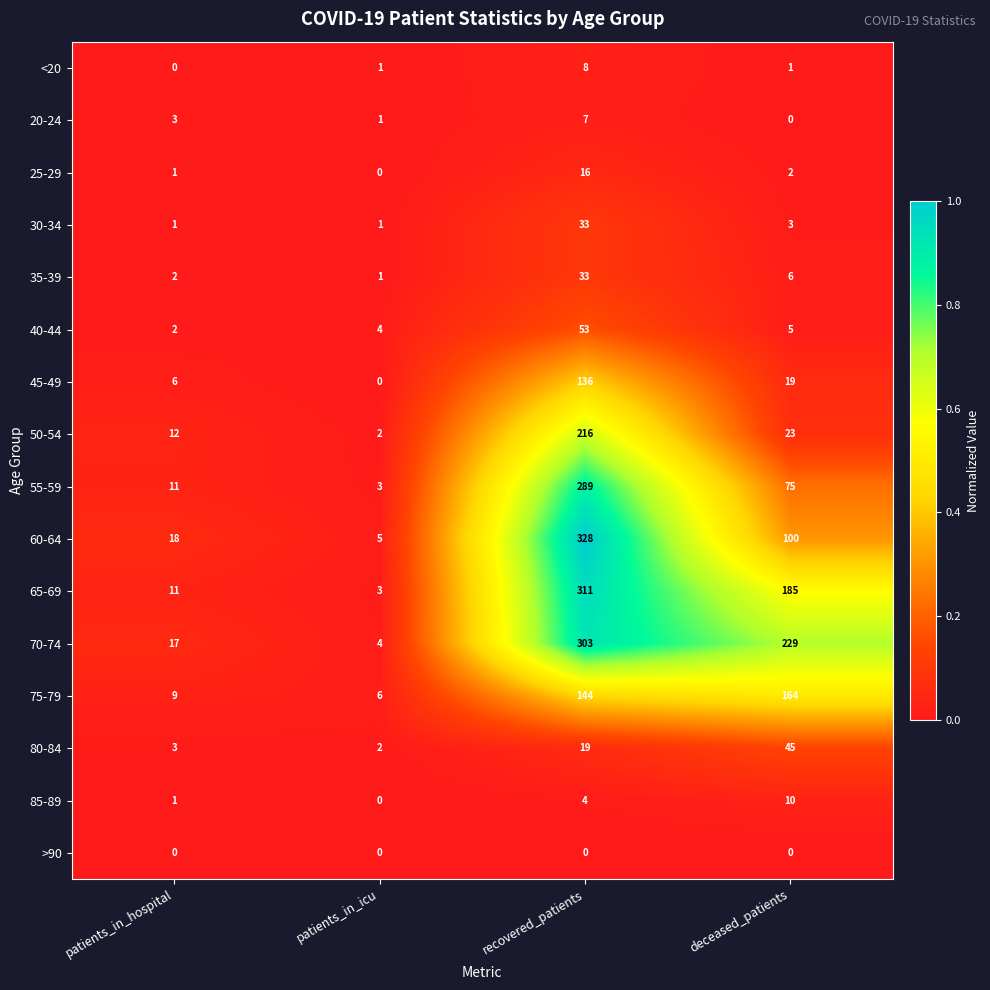

Is it true that 70-74 equals 303 at recovered_patients?

True